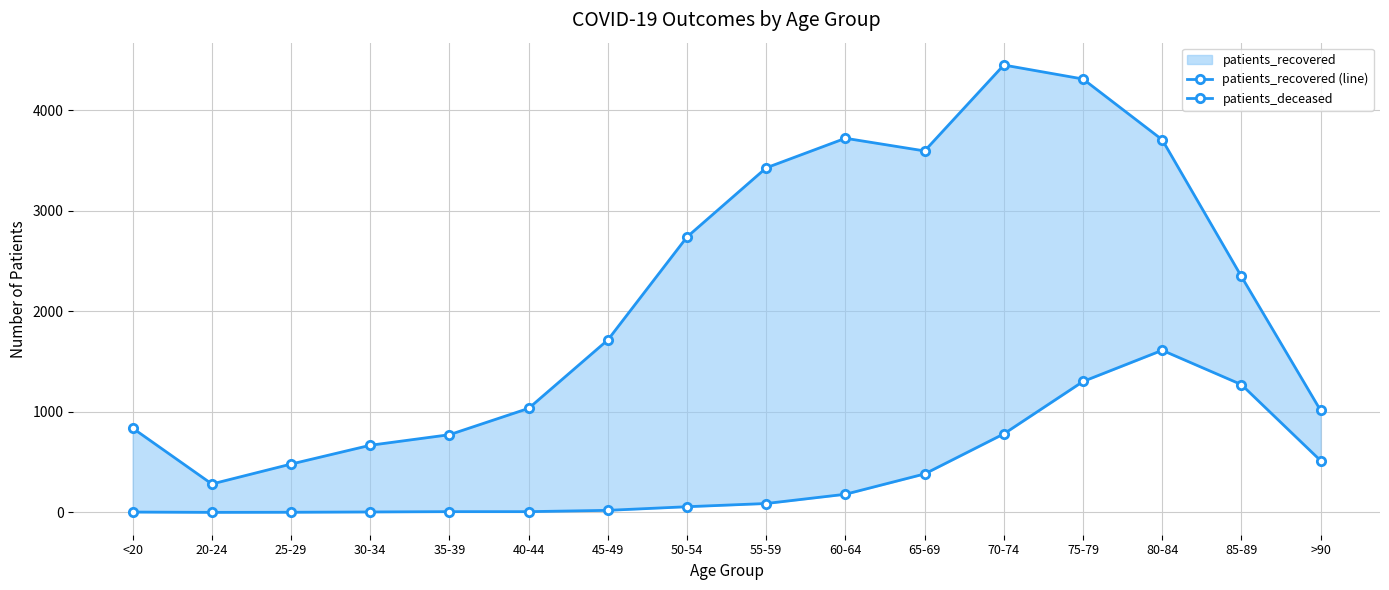

What is the difference between the maximum and minimum values in the patients_recovered (line) series?

4165